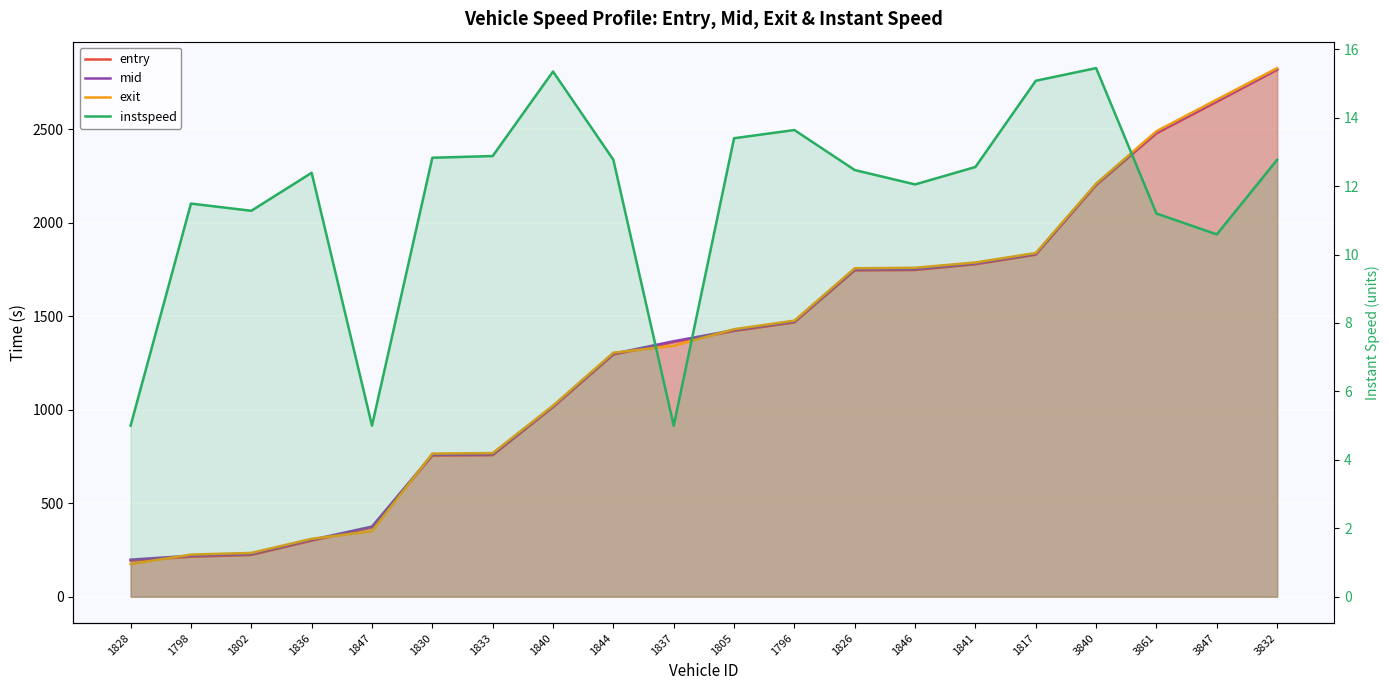

List the series in order of their peak value, lowest first.

instspeed, entry, mid, exit